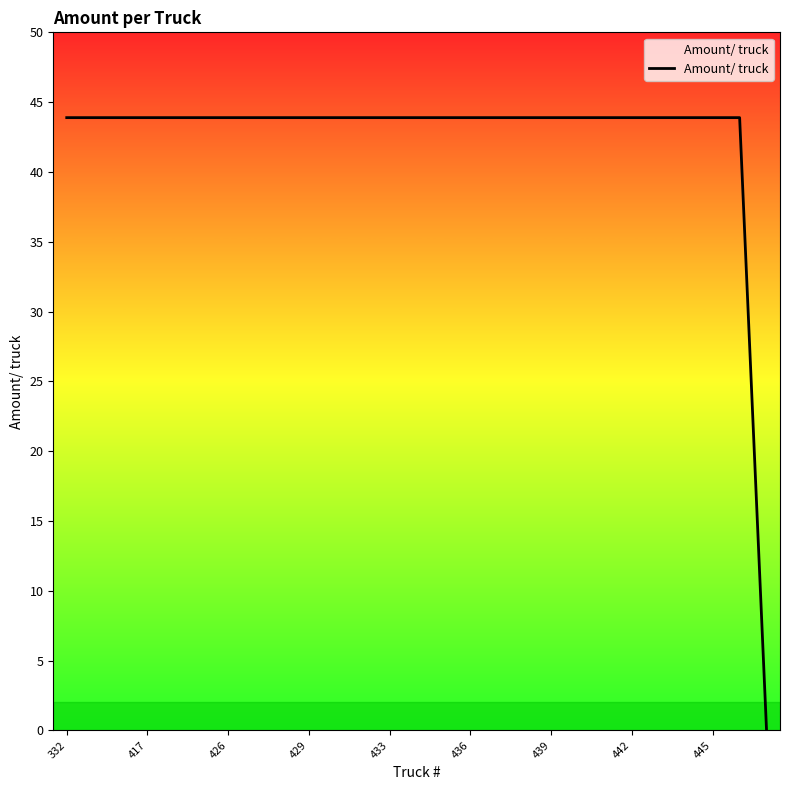

What is the difference between the maximum and minimum values?

43.9